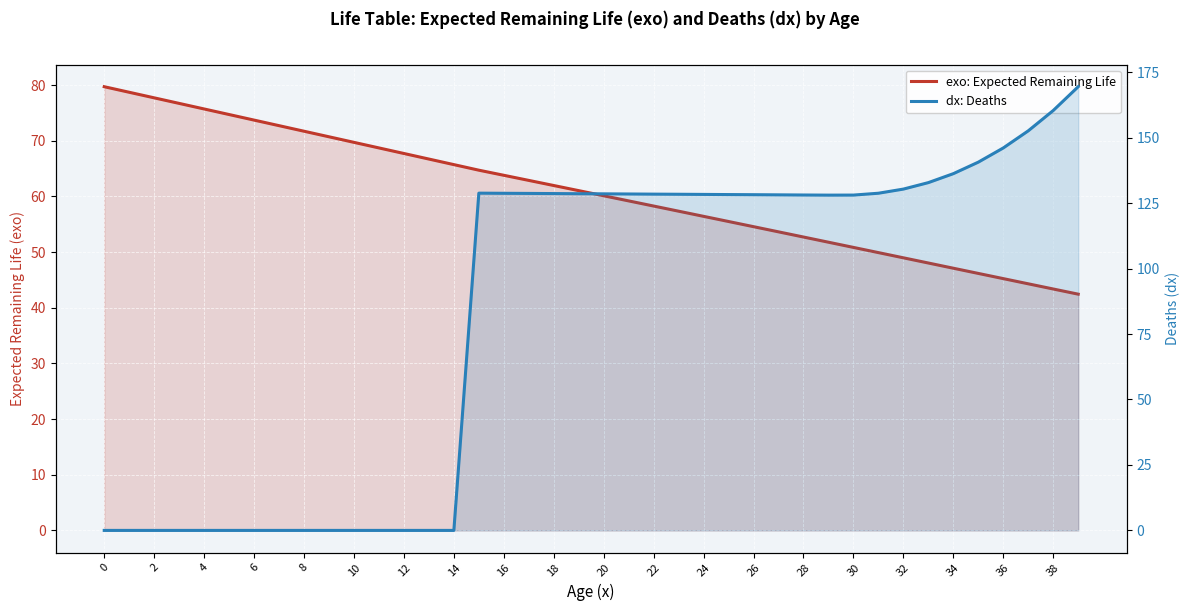

Which series changed the most between 24 and 26?

exo: Expected Remaining Life